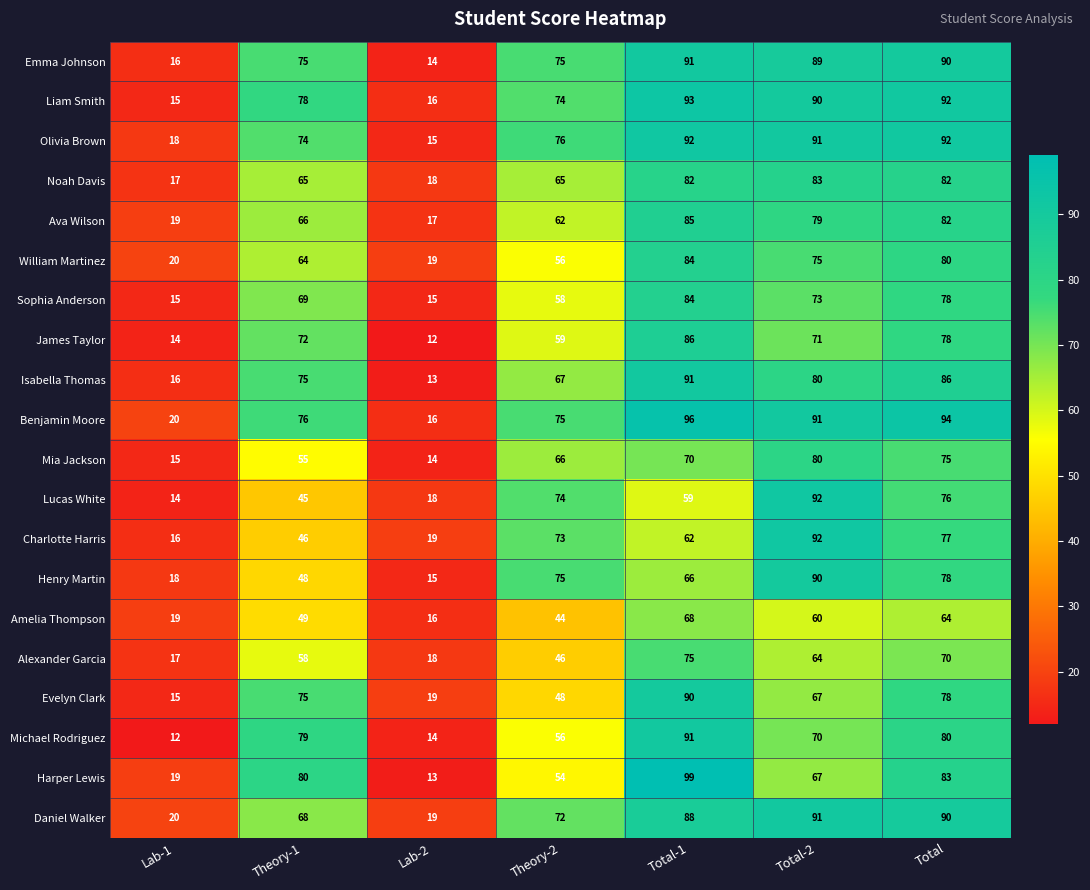

How many data points does each series have?

7